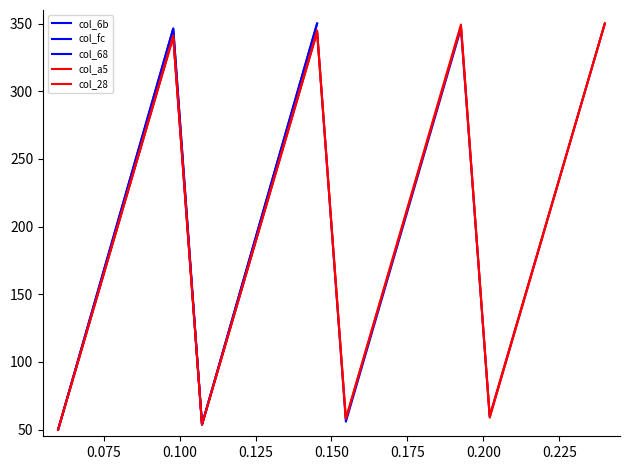

True or false: col_28 and col_a5 intersect in this chart.

True